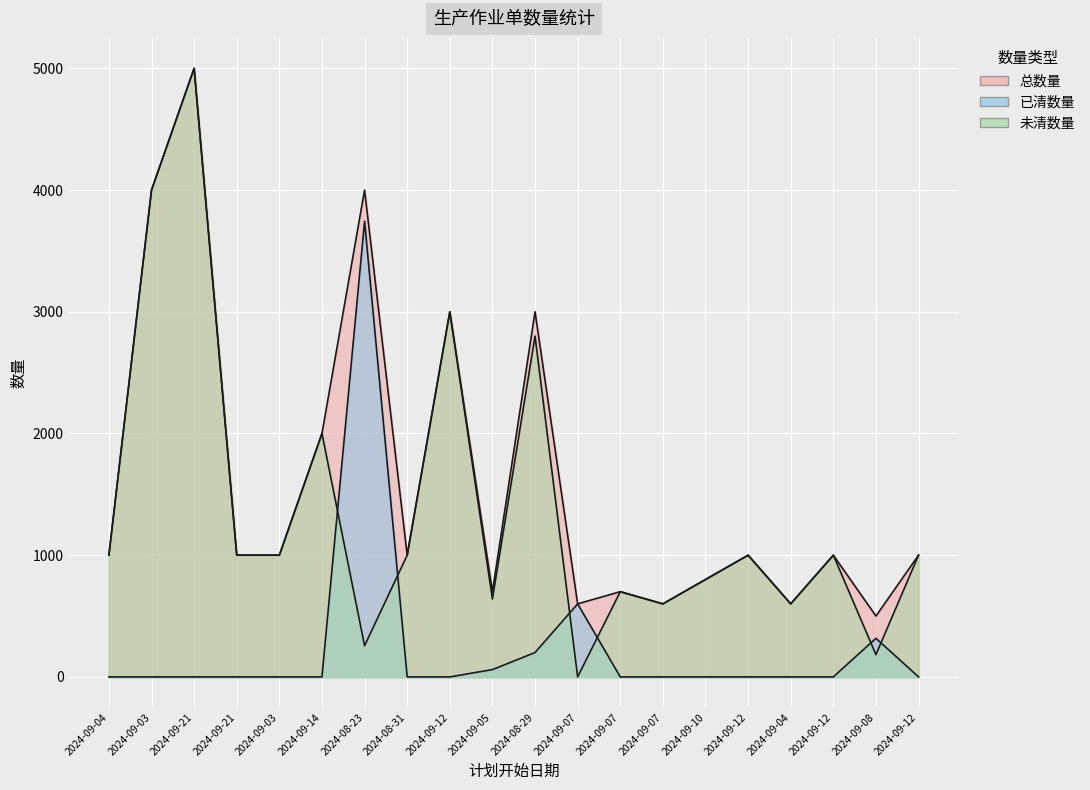

What is the lowest value of the 总数量 series?

500